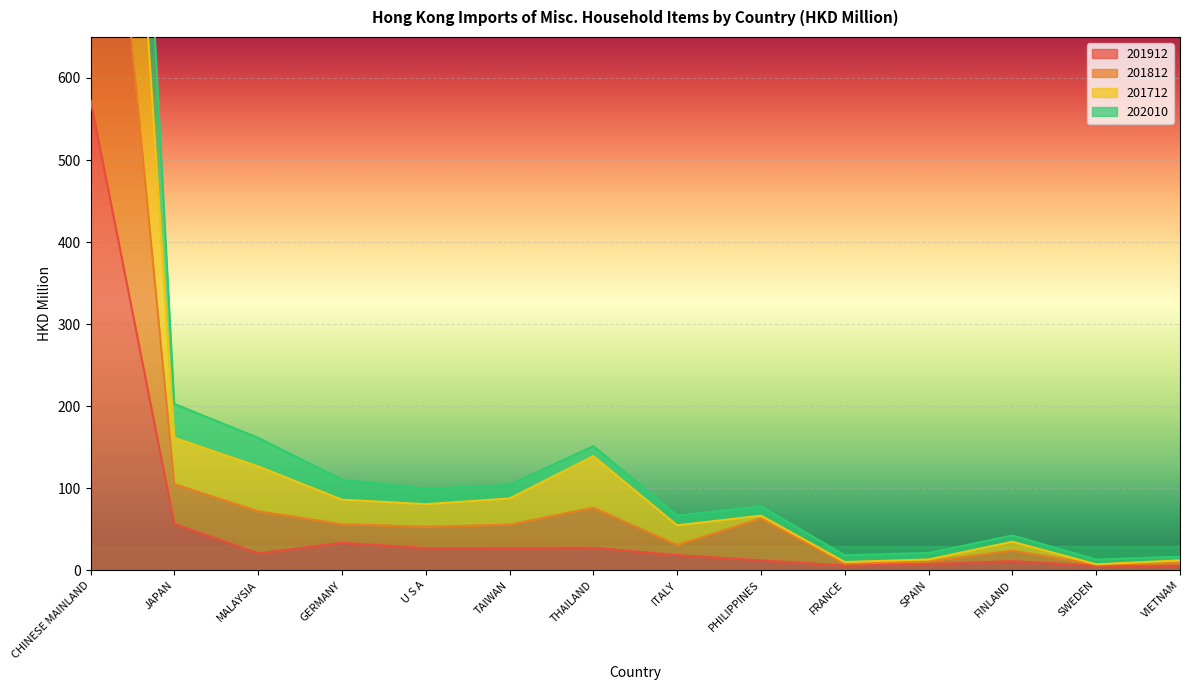

How many values in the 201912 series exceed 20?

7